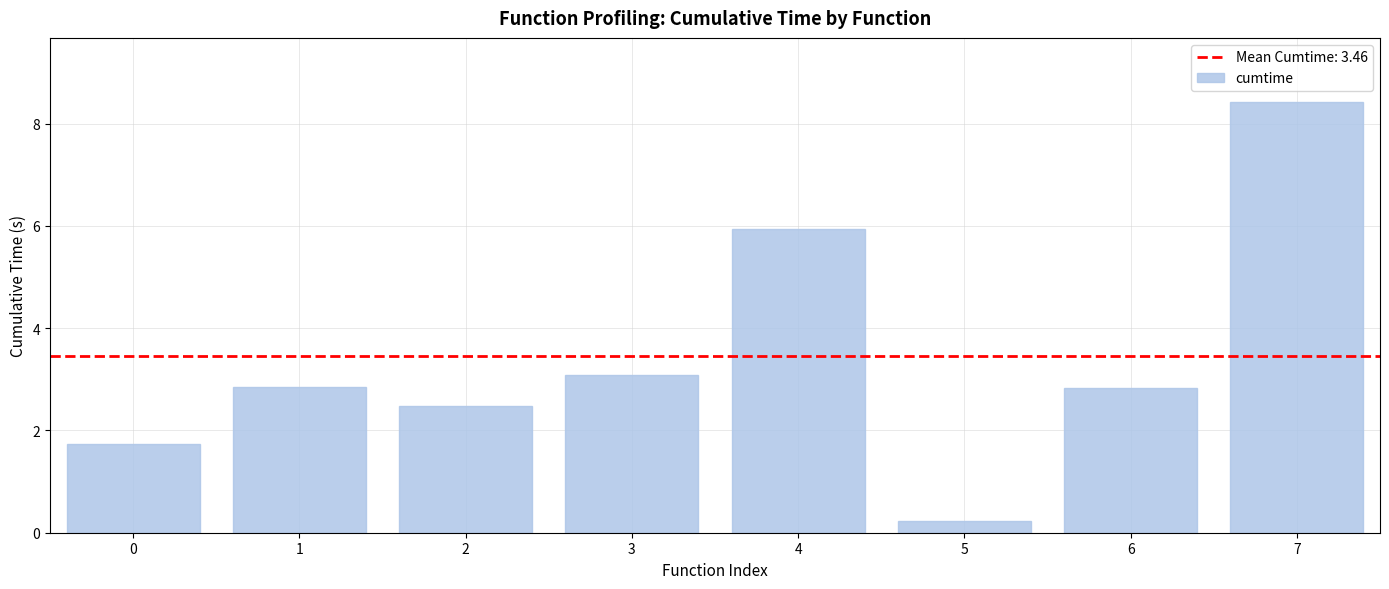

Which label corresponds to the largest value in the chart?

7